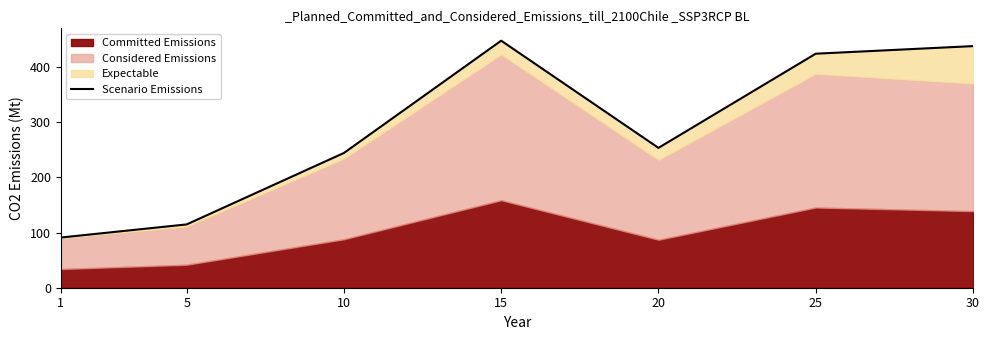

At which label is the value closest to 269?

20